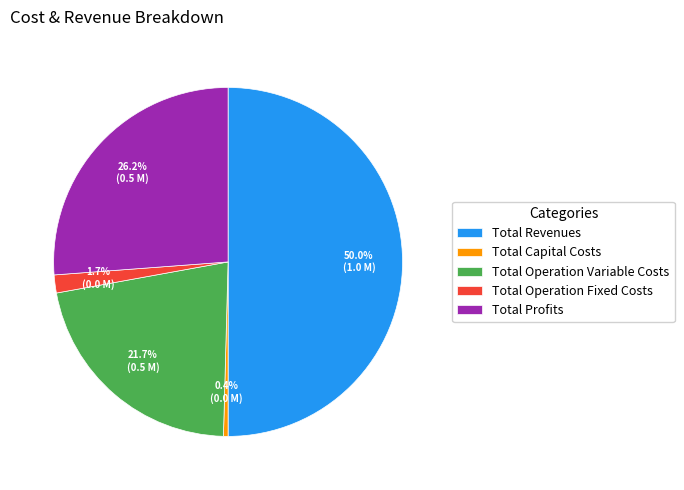

How many slices are in this pie chart?

5